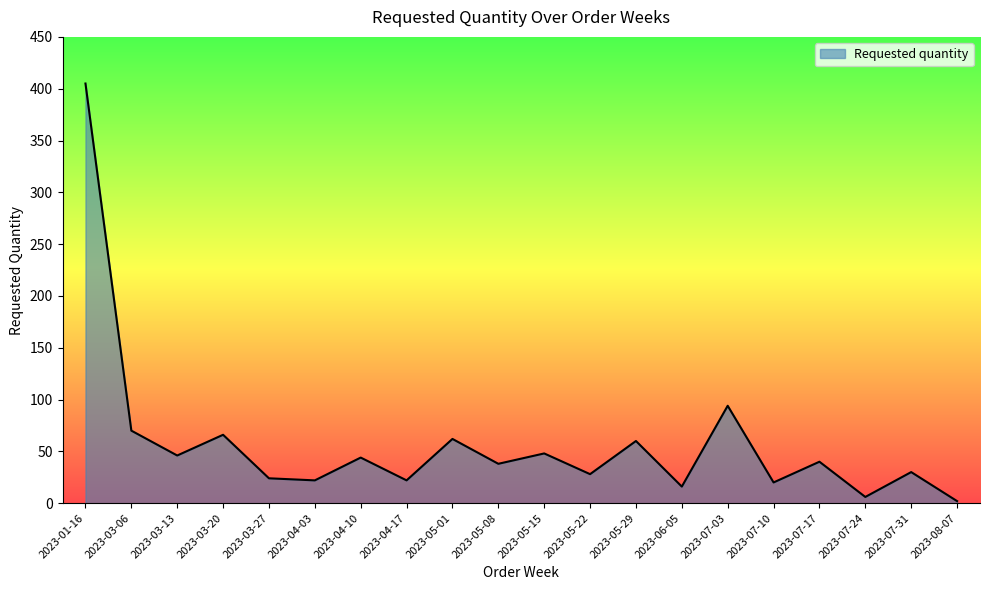

At which category does the data reach its first local valley?

2023-03-13